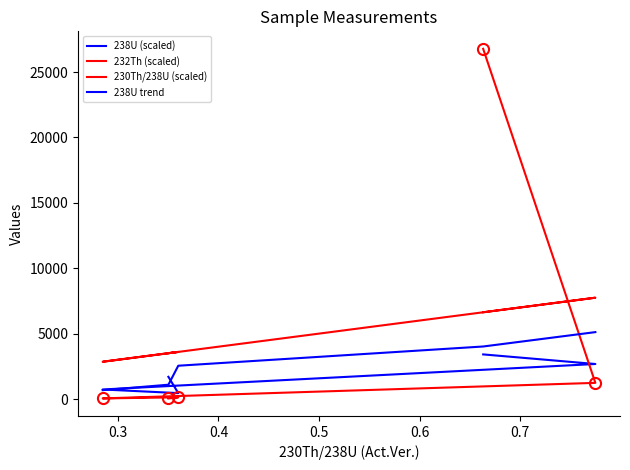

What is the approximate value of 232Th (scaled) at 0.3?

128.3